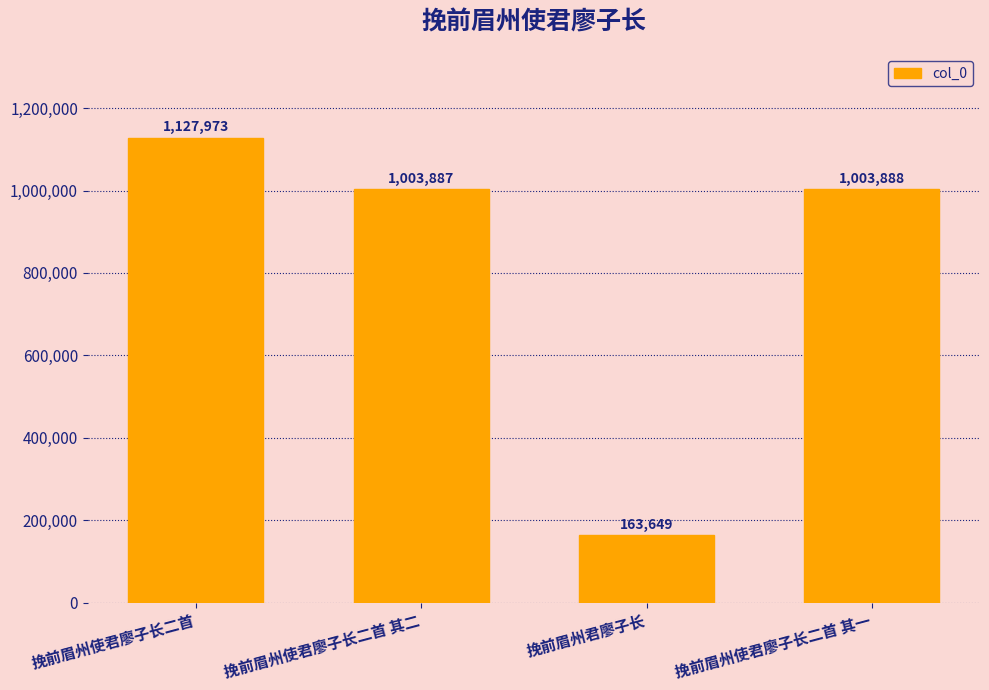

Approximately how many times larger is the value at 挽前眉州使君廖子长二首 compared to 挽前眉州使君廖子长二首 其一?

1.1